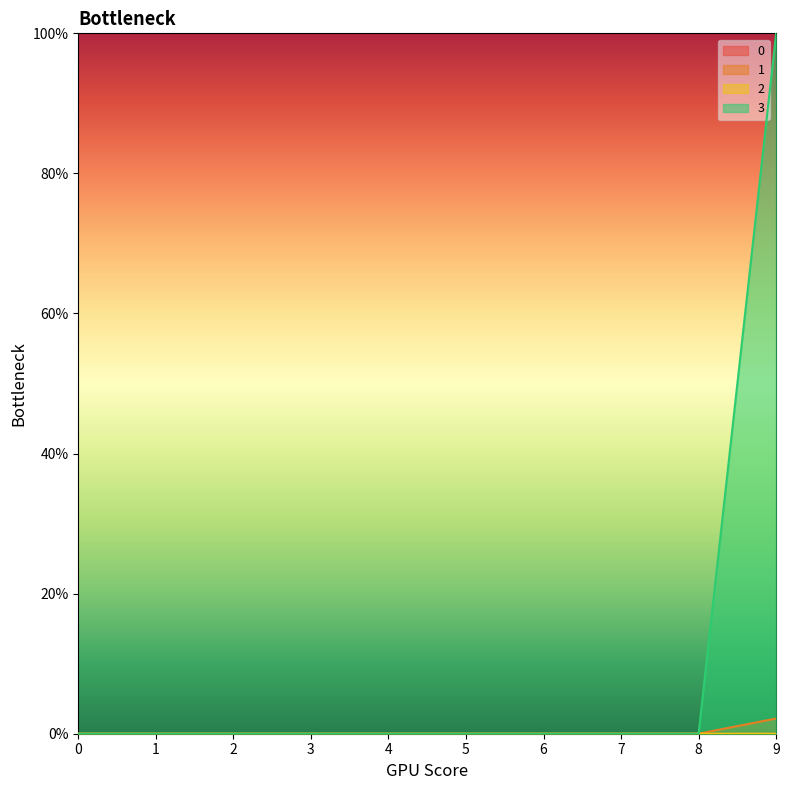

Is the value of 0 at 2 greater than the value of 1 at 0?

No